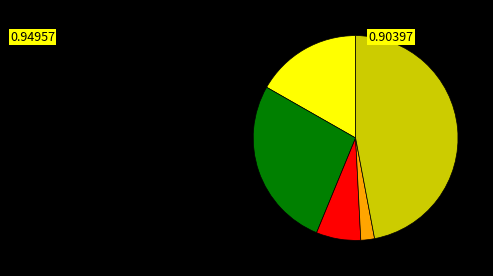

Is there a majority slice in this chart?

No